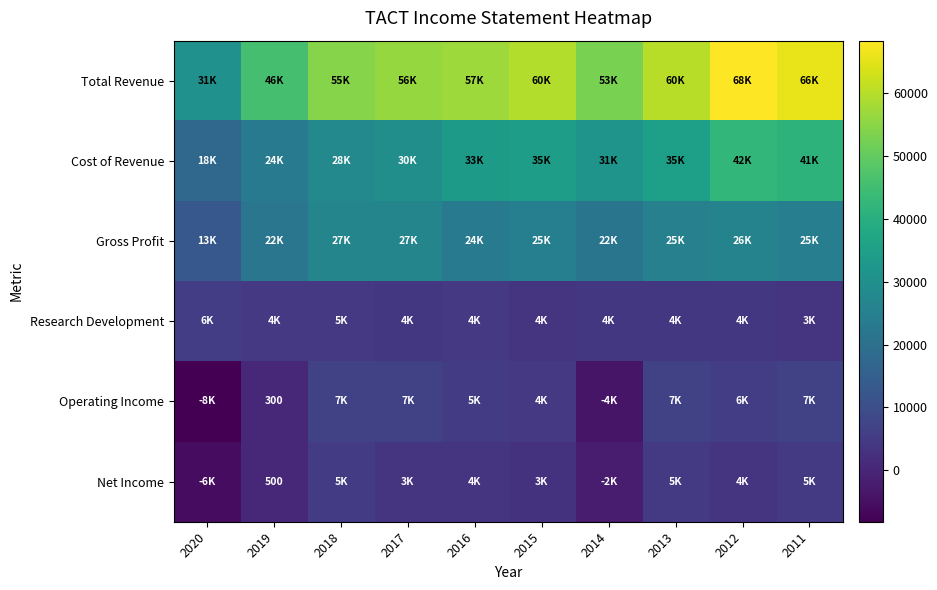

True or false: Gross Profit has a value of 5780 at 2019.

False